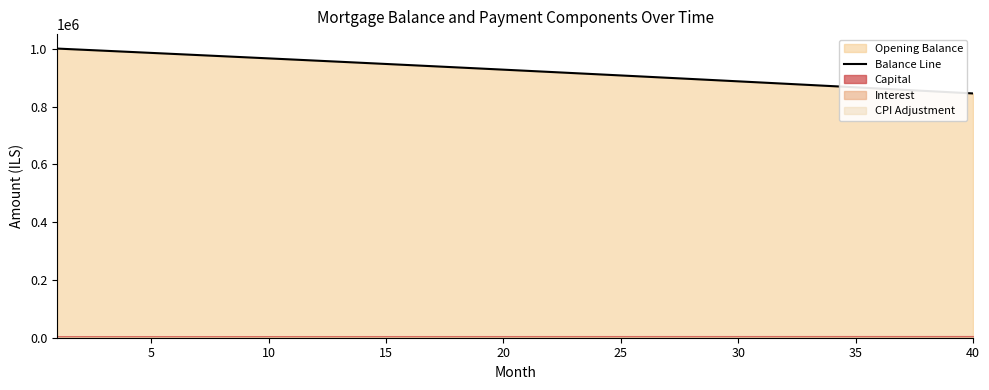

Which has a higher value, 10 or 32?

10